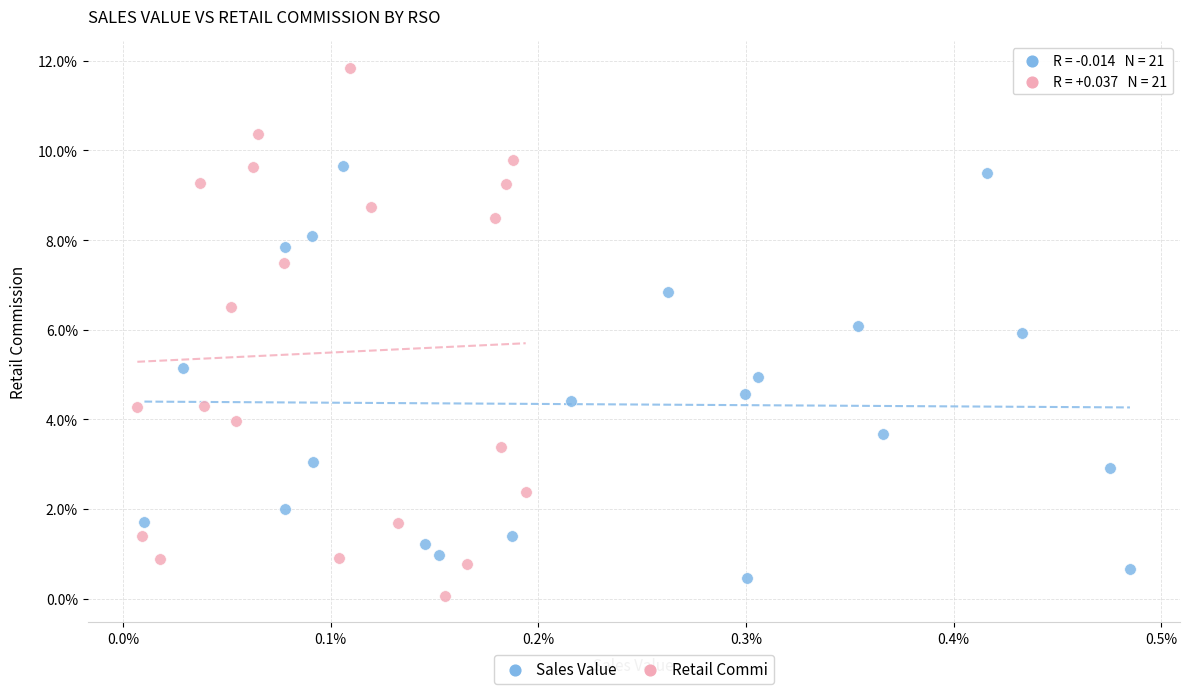

Which series reaches the maximum Y coordinate?

Retail Commi